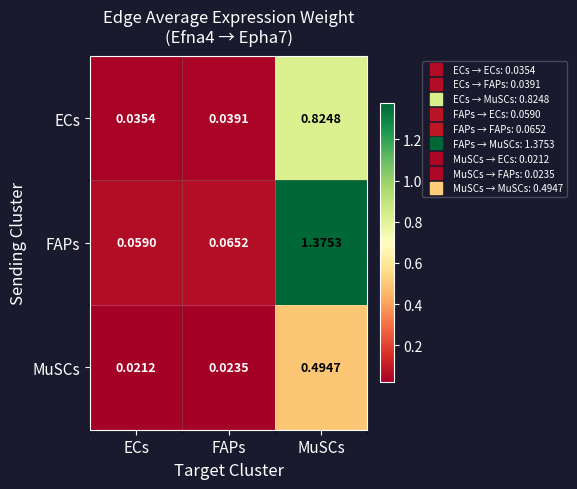

Is the value of FAPs at ECs greater than the value of ECs at ECs?

Yes